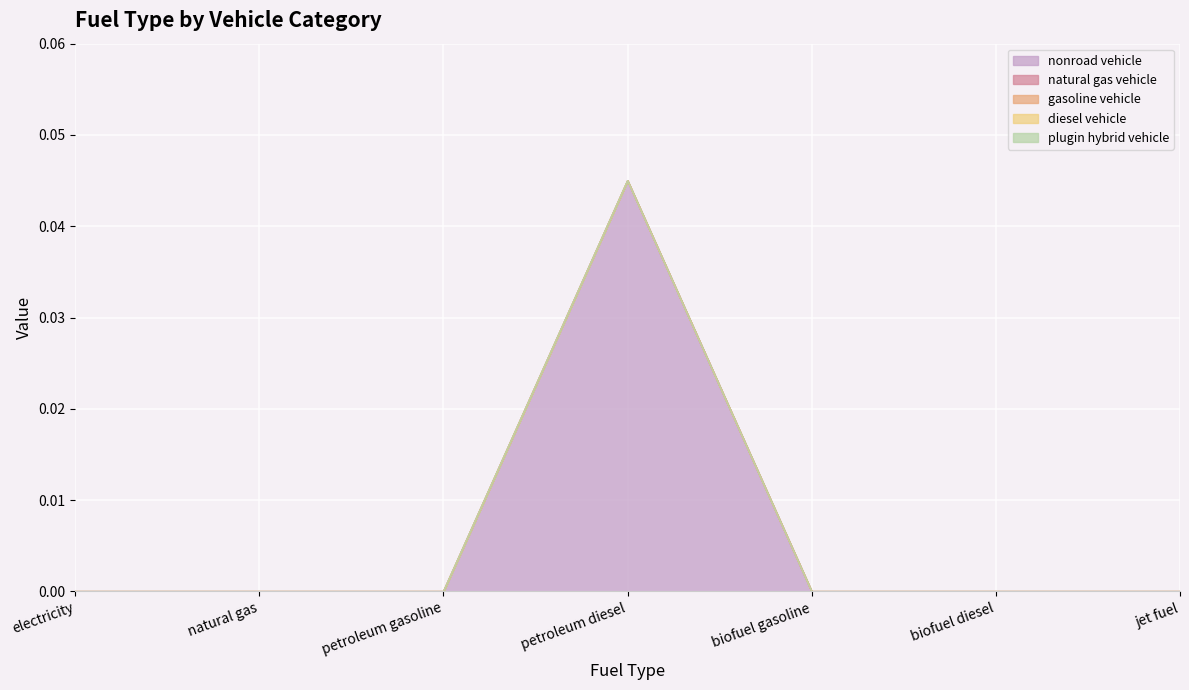

At which category is the sum across all series the highest?

petroleum diesel